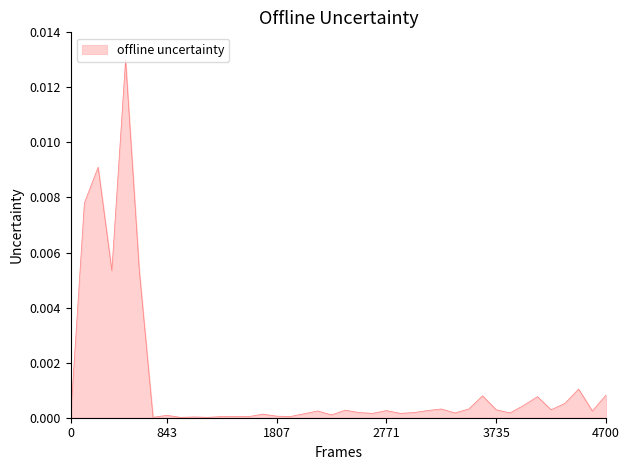

Is this an area chart (filled region under the line)?

Yes